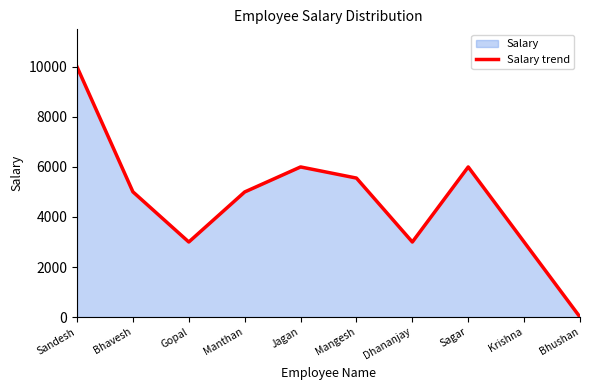

What position from the right is Dhananjay?

4